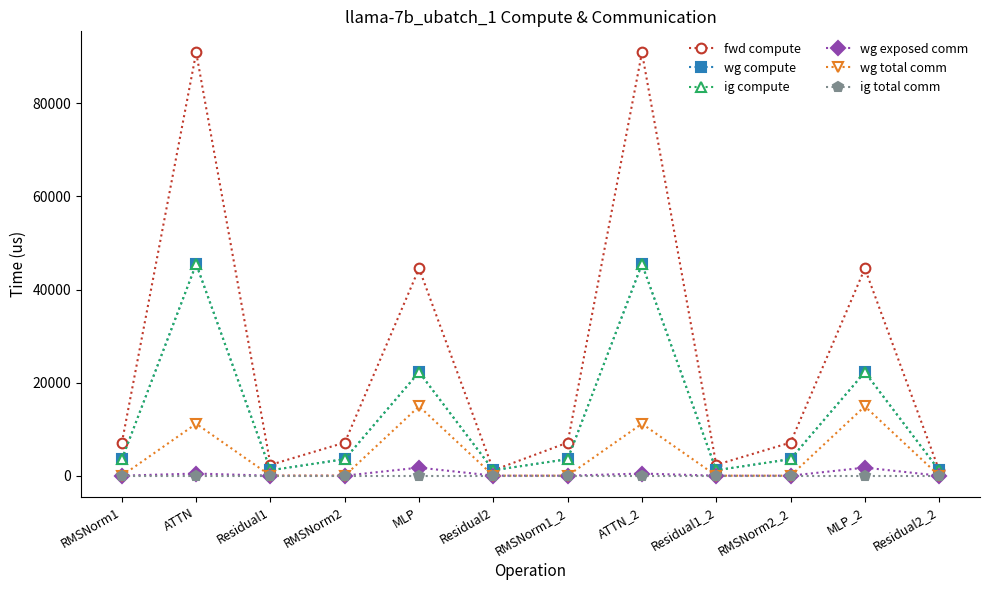

What is the total value across all series at MLP?

105670.8